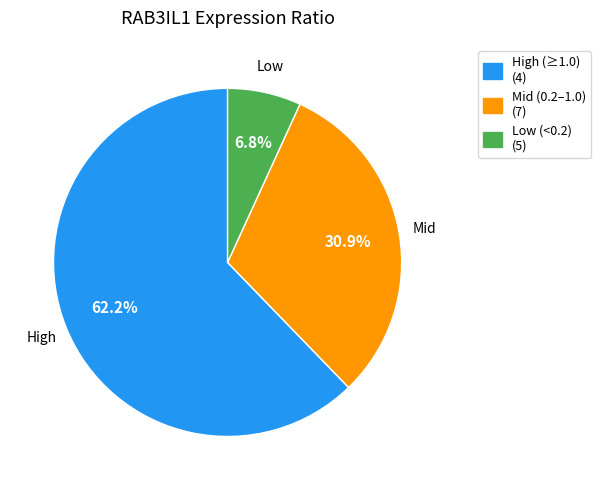

Does any single category account for the majority?

Yes